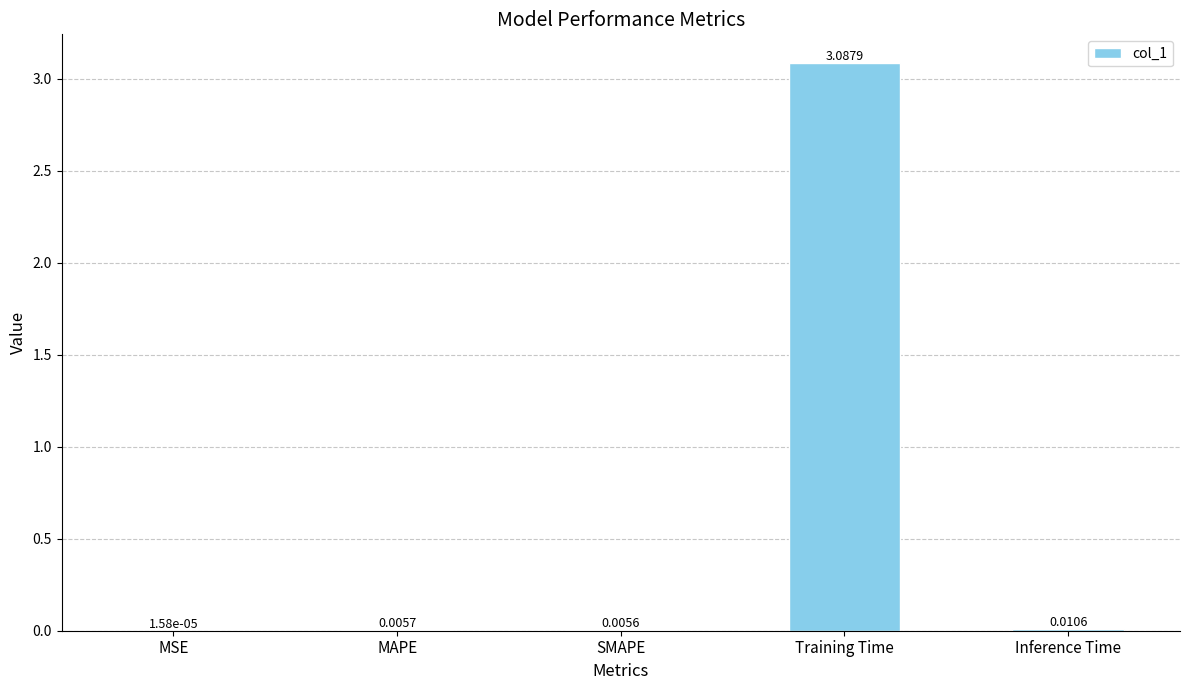

Are the bars horizontal?

No